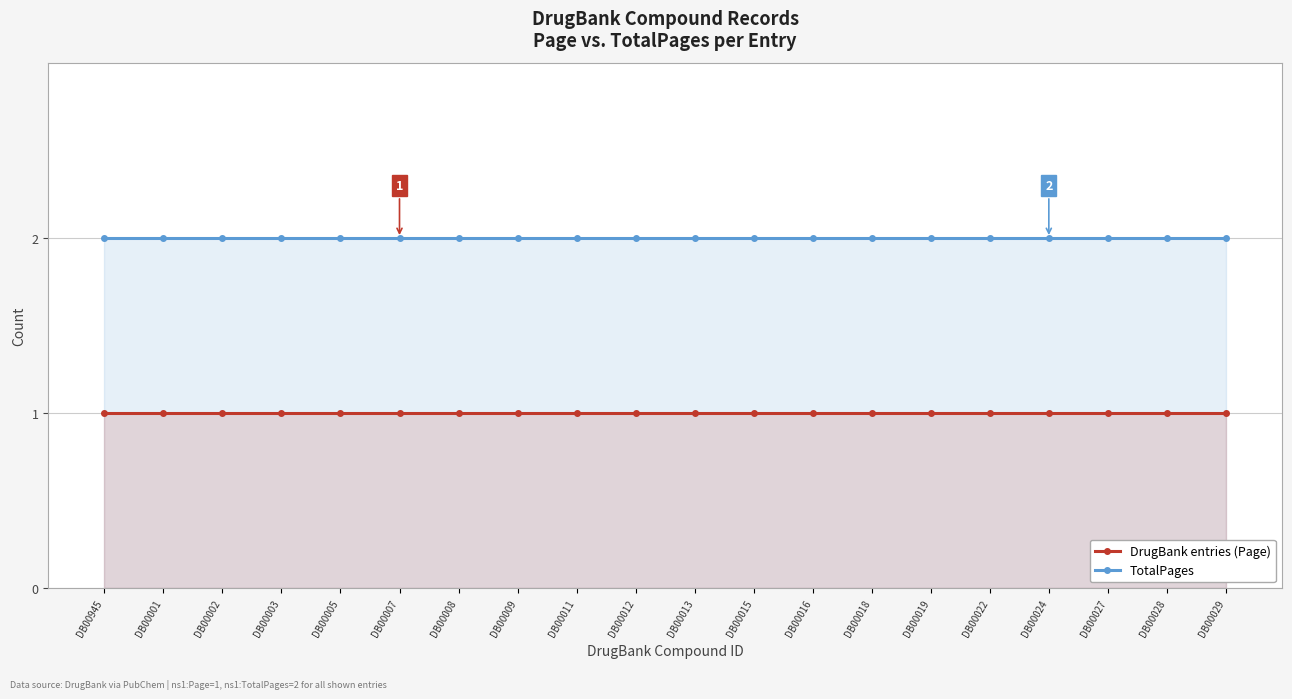

Between DB00009 and DB00015, which series saw the biggest shift?

TotalPages